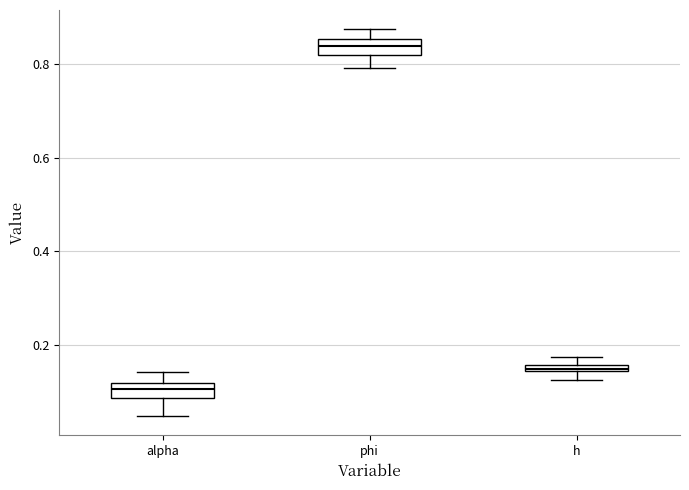

Where does the median line of the box for phi sit on the y-axis? The values are not printed on the chart, so give them approximately, as read against the axis.

0.84